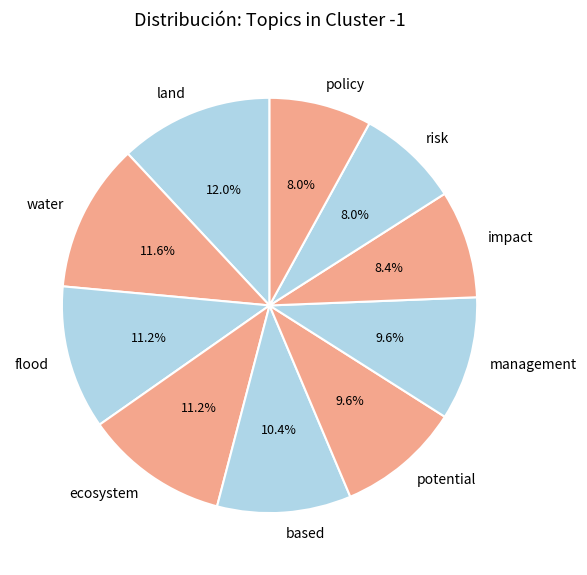

How many slices are in this pie chart?

10